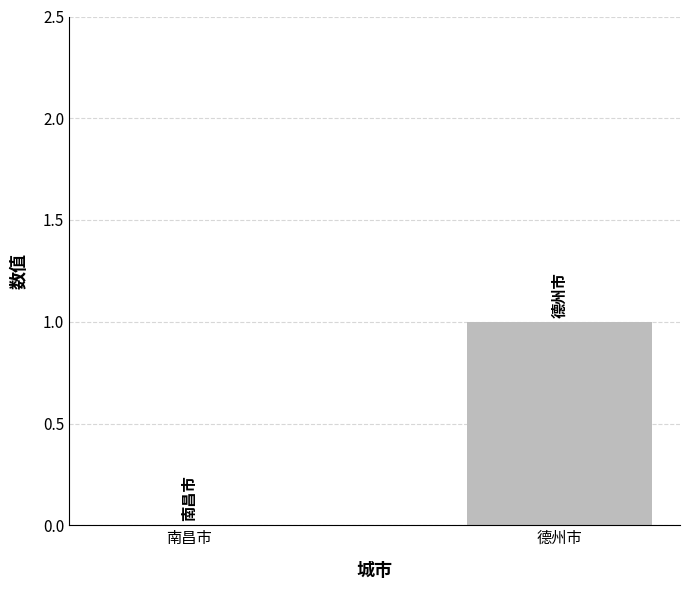

Reading left to right, list all the values displayed in this chart.

0	1